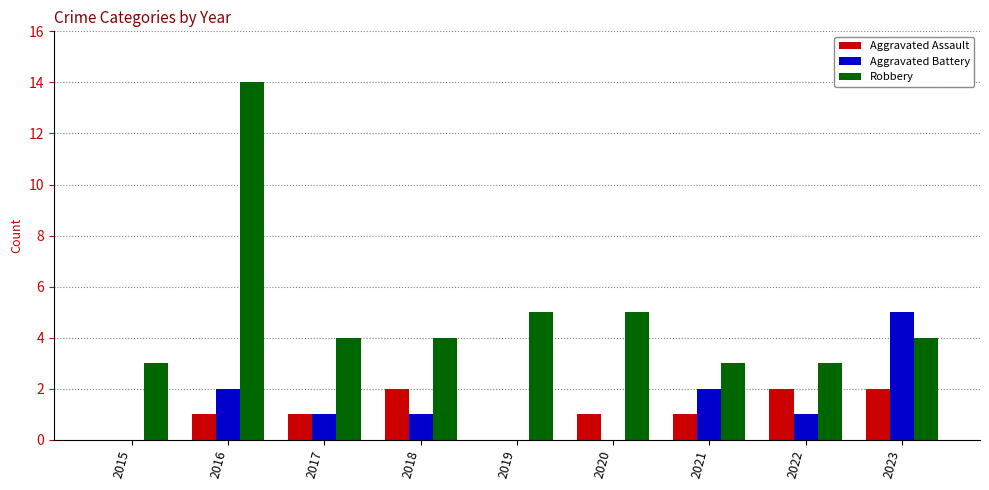

What is the average value of the Robbery series?

5